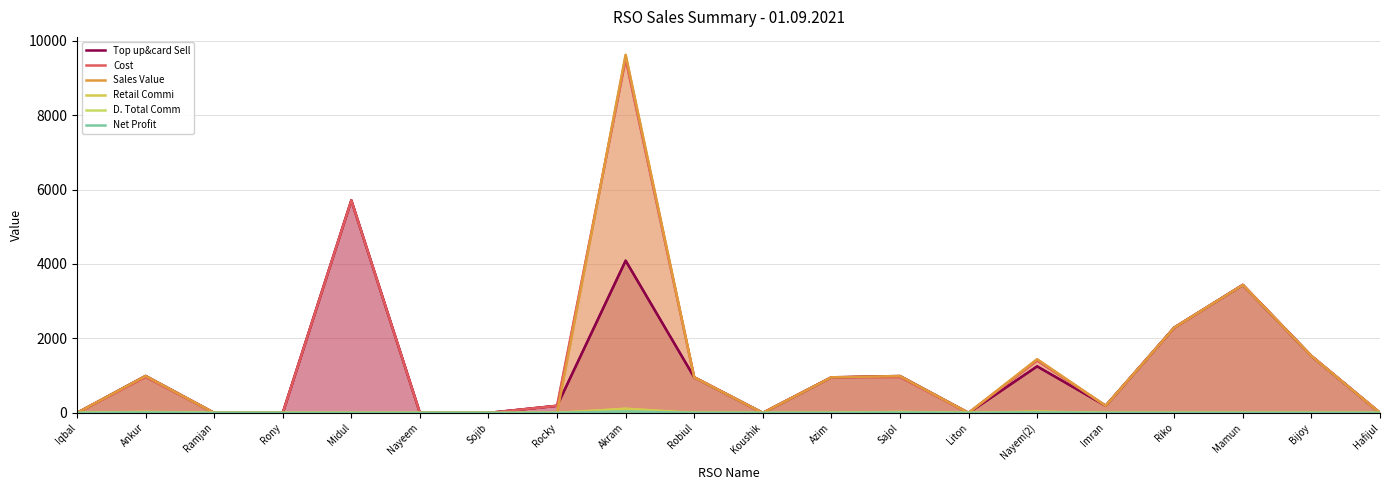

What are all the series names shown in the legend?

Top up&card Sell, Cost, Sales Value, Retail Commi, D. Total Comm, Net Profit